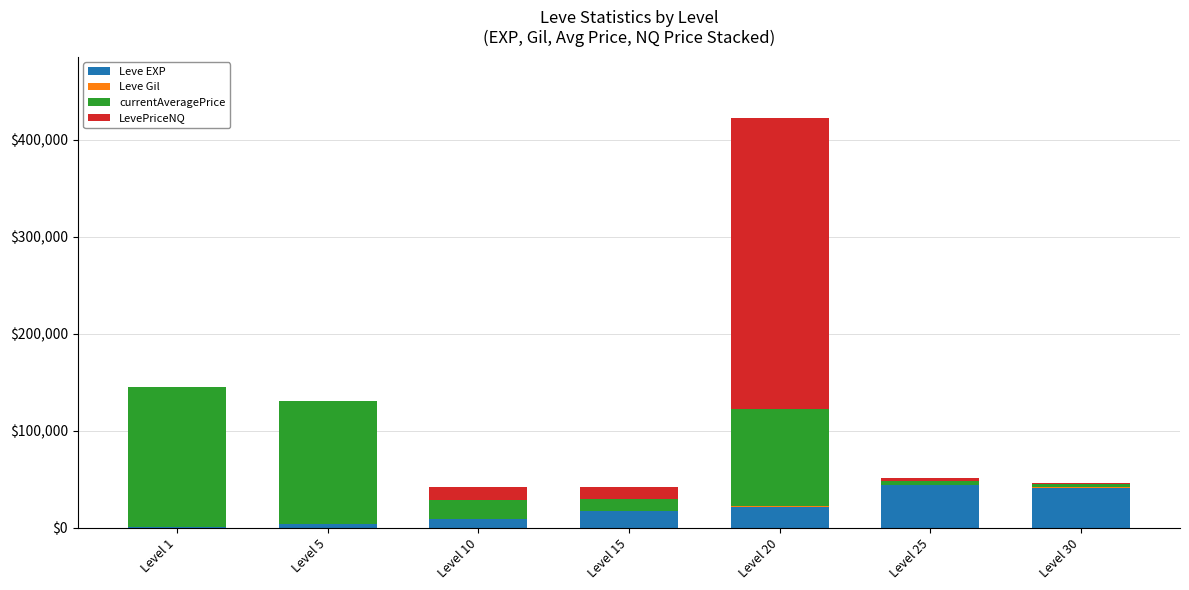

At which category is the sum across all series the highest?

Level 20